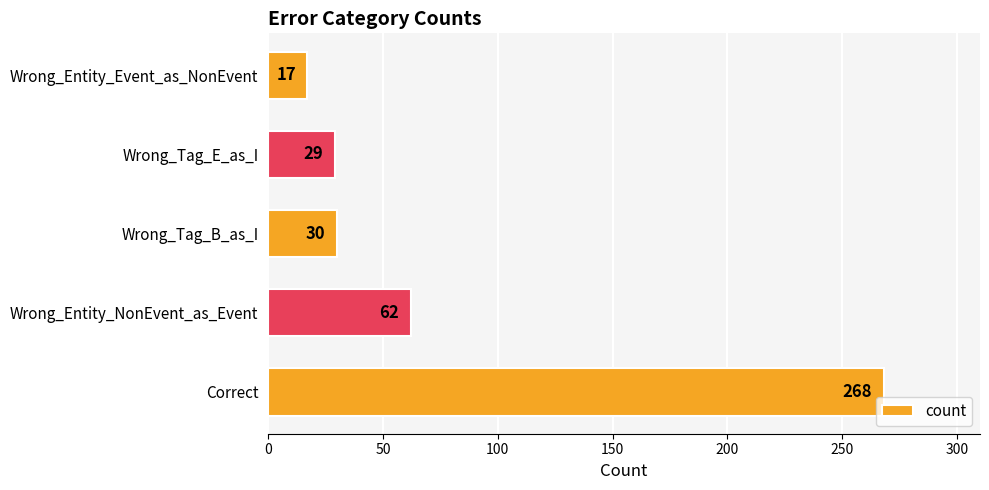

How many distinct data groups are displayed?

1